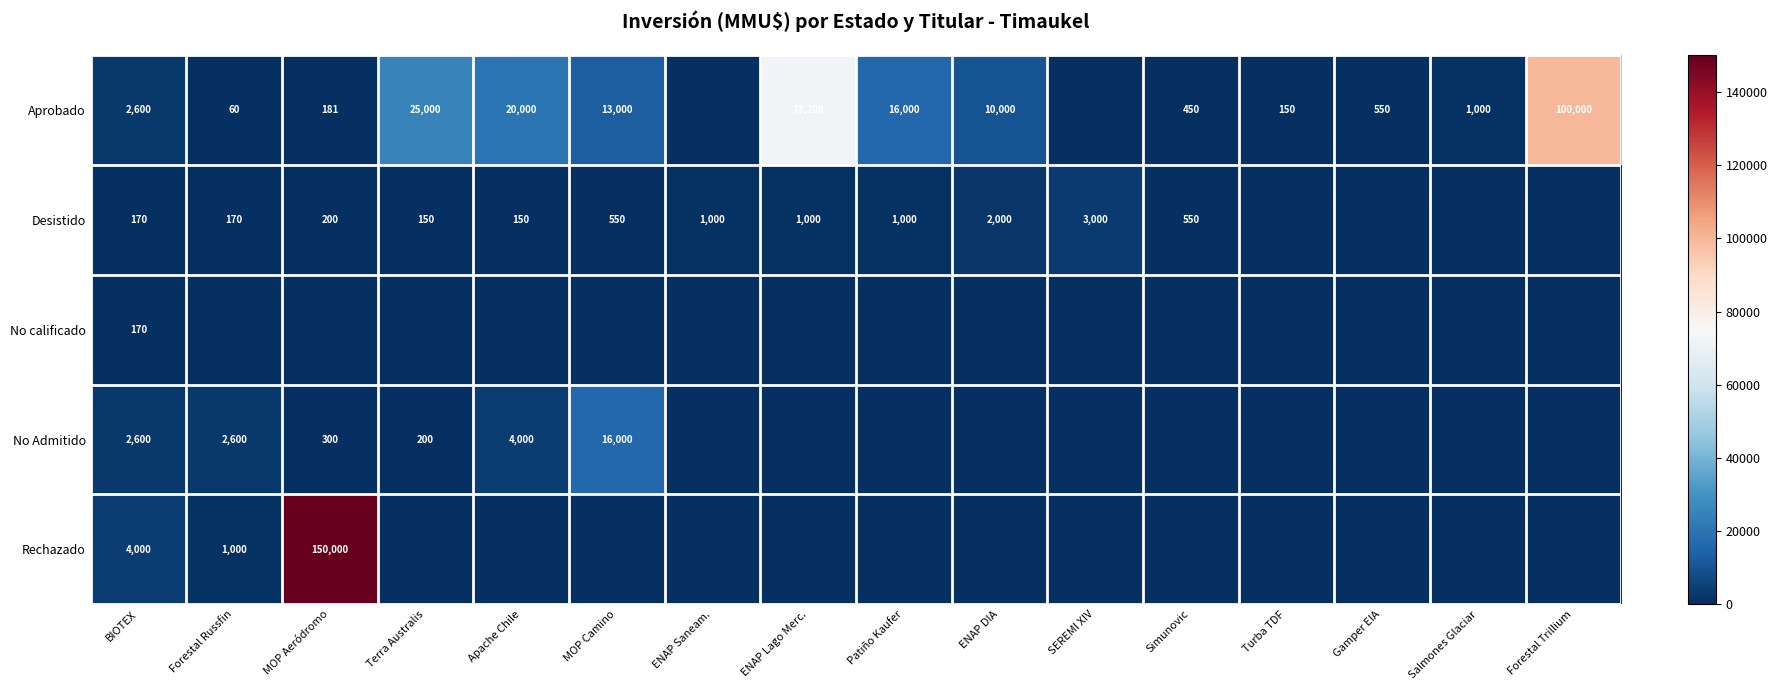

Is it true that Aprobado equals 203 at Turba TDF?

False